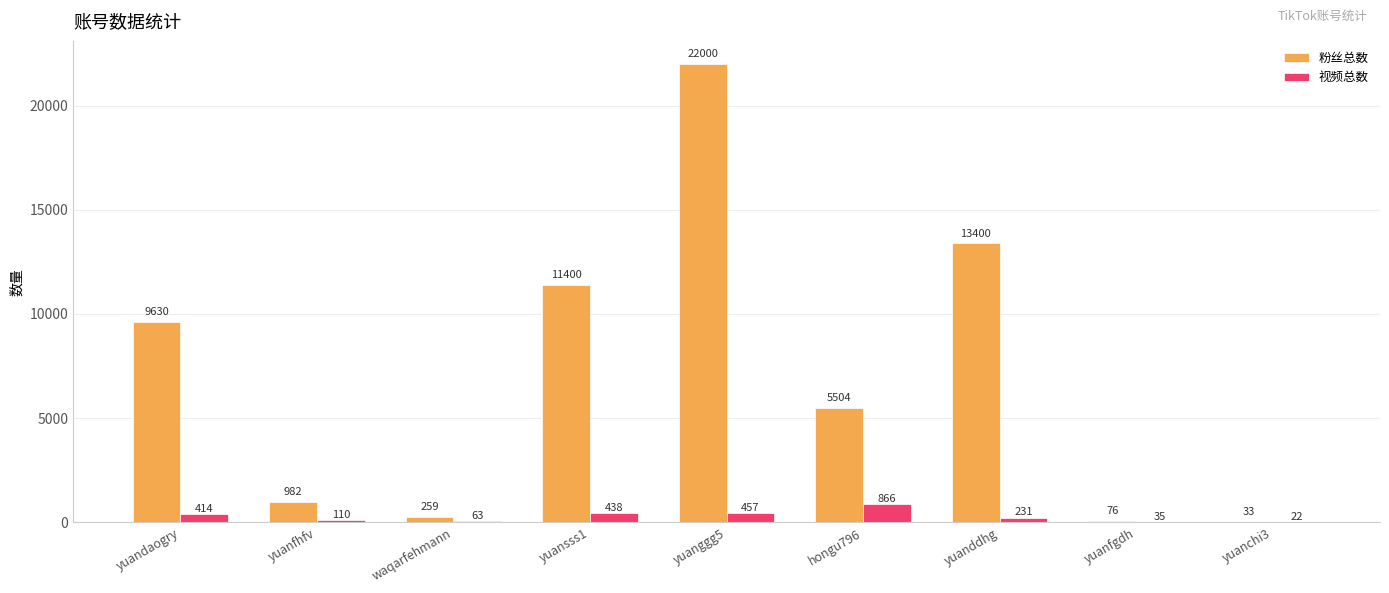

Is the value of 视频总数 at yuanfhfv greater than the value of 粉丝总数 at yuanchi3?

Yes